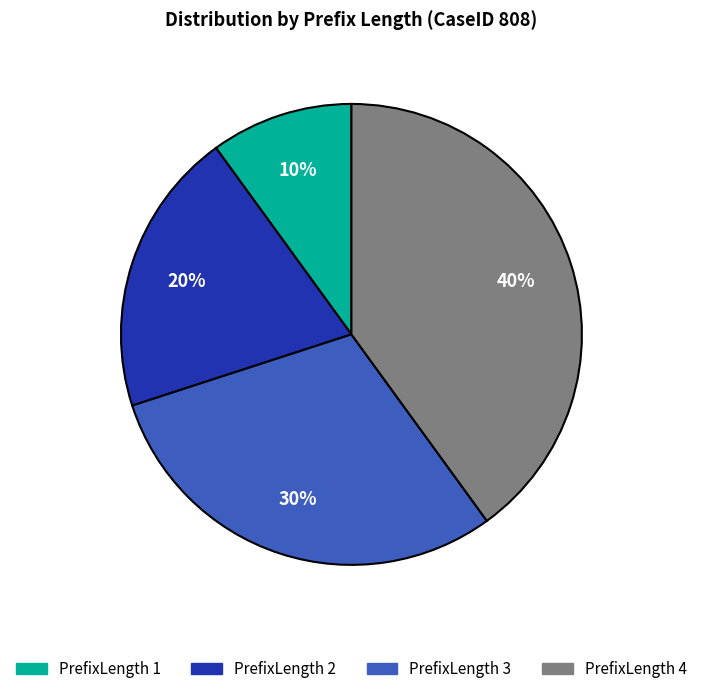

Which has a higher value, PrefixLength 2 or PrefixLength 3?

PrefixLength 3